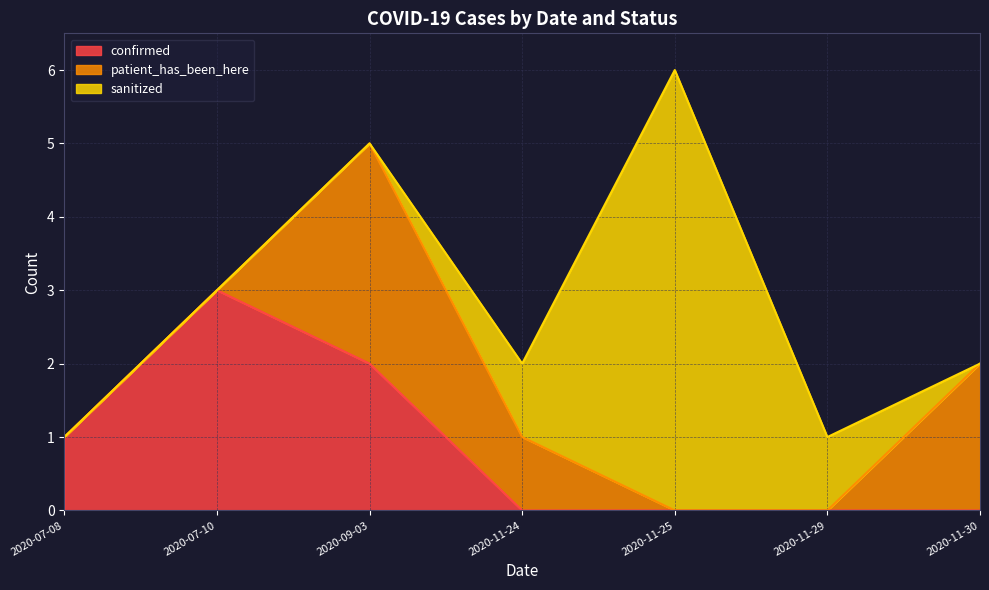

How many lines are shown in the chart?

3